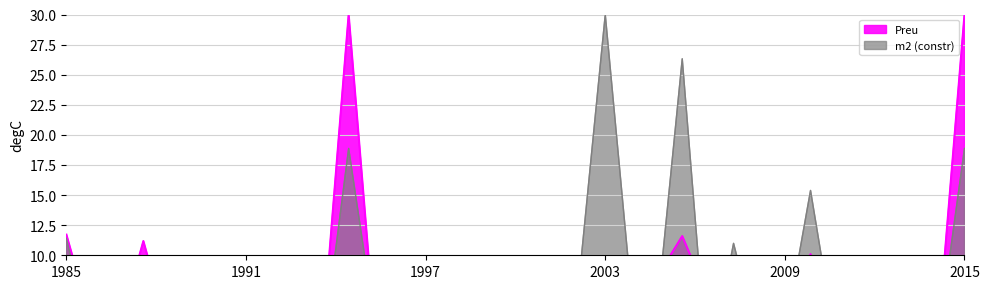

Reading left to right, what are all the values shown in this chart?

Preu: 11.7	4.1	3.5	11.2	3.5	6.1	5.9	3.8	3.6	2.2	3.5	30.0	4.1	2.4	3.7	3.6	3.7	3.9	3.6	2.7	3.9	5.4	2.3	8.1	11.6	6.5	8.0	4.0	4.9	10.1	4.0	3.9	3.9	3.2	4.0	30.0
m2 (constr): 11.4	2.5	2.7	8.0	2.0	9.8	9.2	2.3	2.3	1.4	2.3	18.9	4.5	2.4	2.6	2.3	2.4	2.5	2.3	2.0	8.4	30.0	7.1	4.8	26.3	0.0	11.0	2.6	3.4	15.4	2.5	2.5	2.5	2.1	3.3	18.9